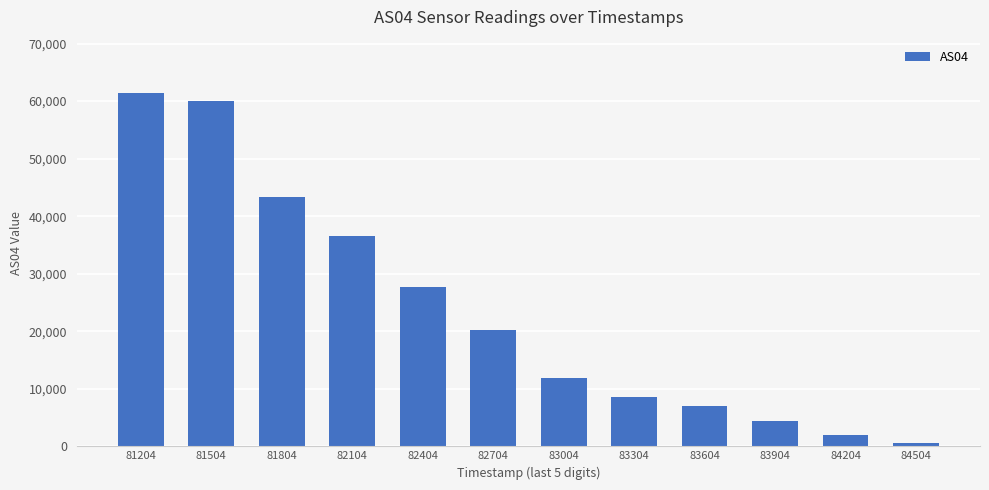

List the labels in order of value, smallest first.

84504, 84204, 83904, 83604, 83304, 83004, 82704, 82404, 82104, 81804, 81504, 81204